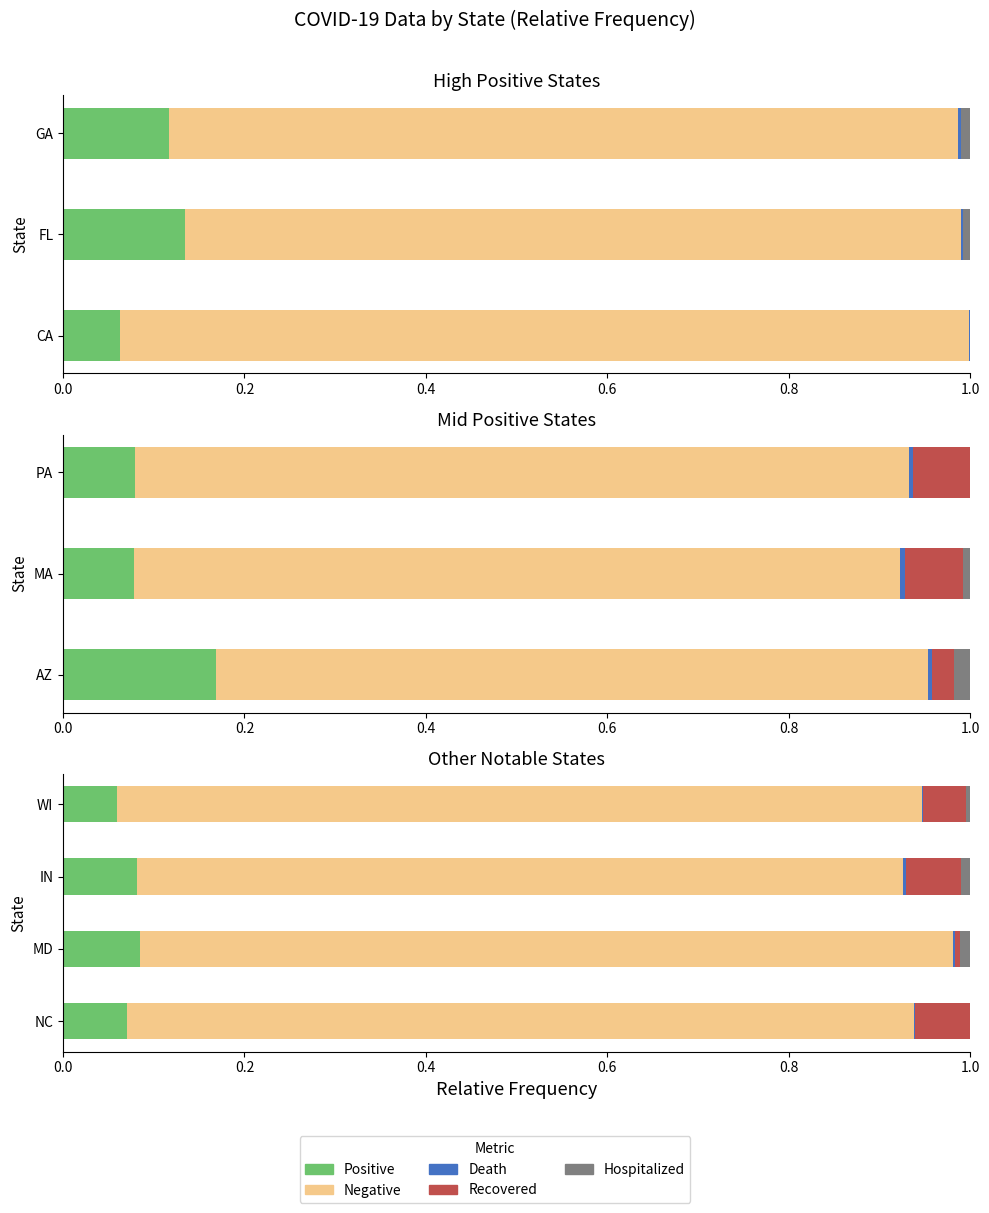

Which has a higher value, MD or IN?

MD